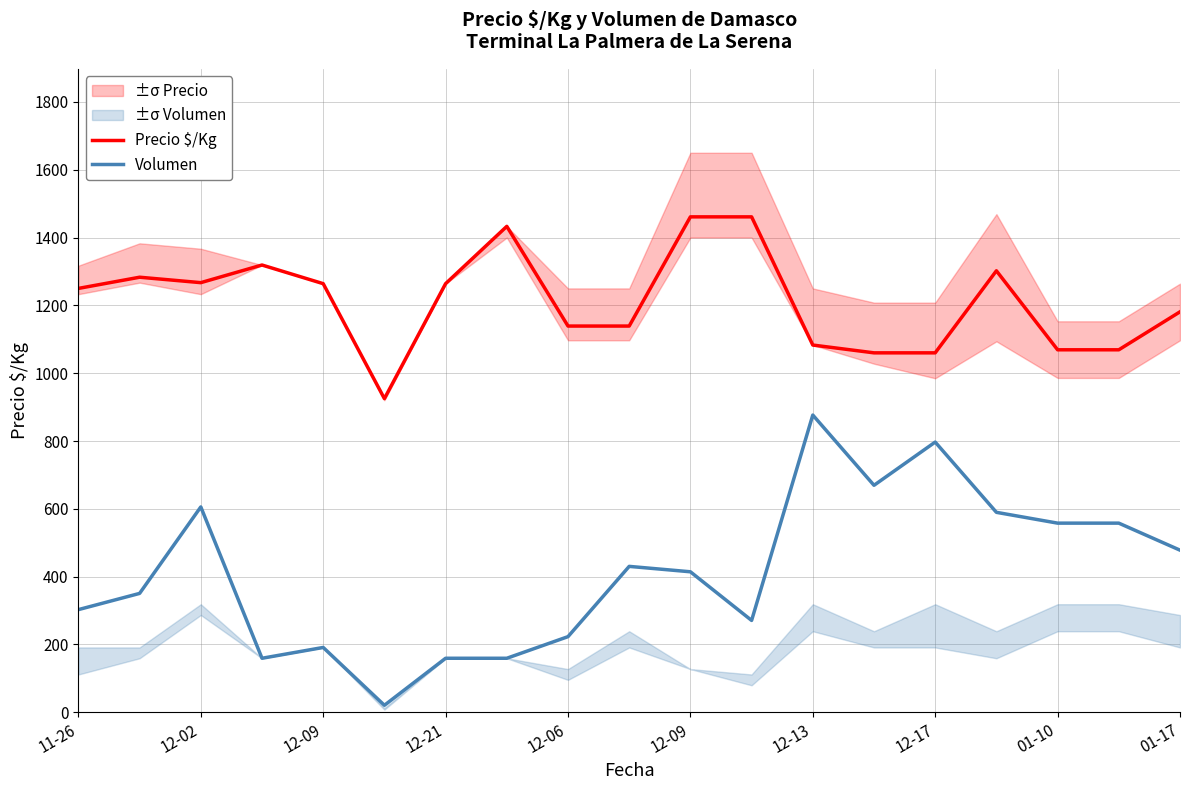

What is the minimum value for Volumen?

20.7